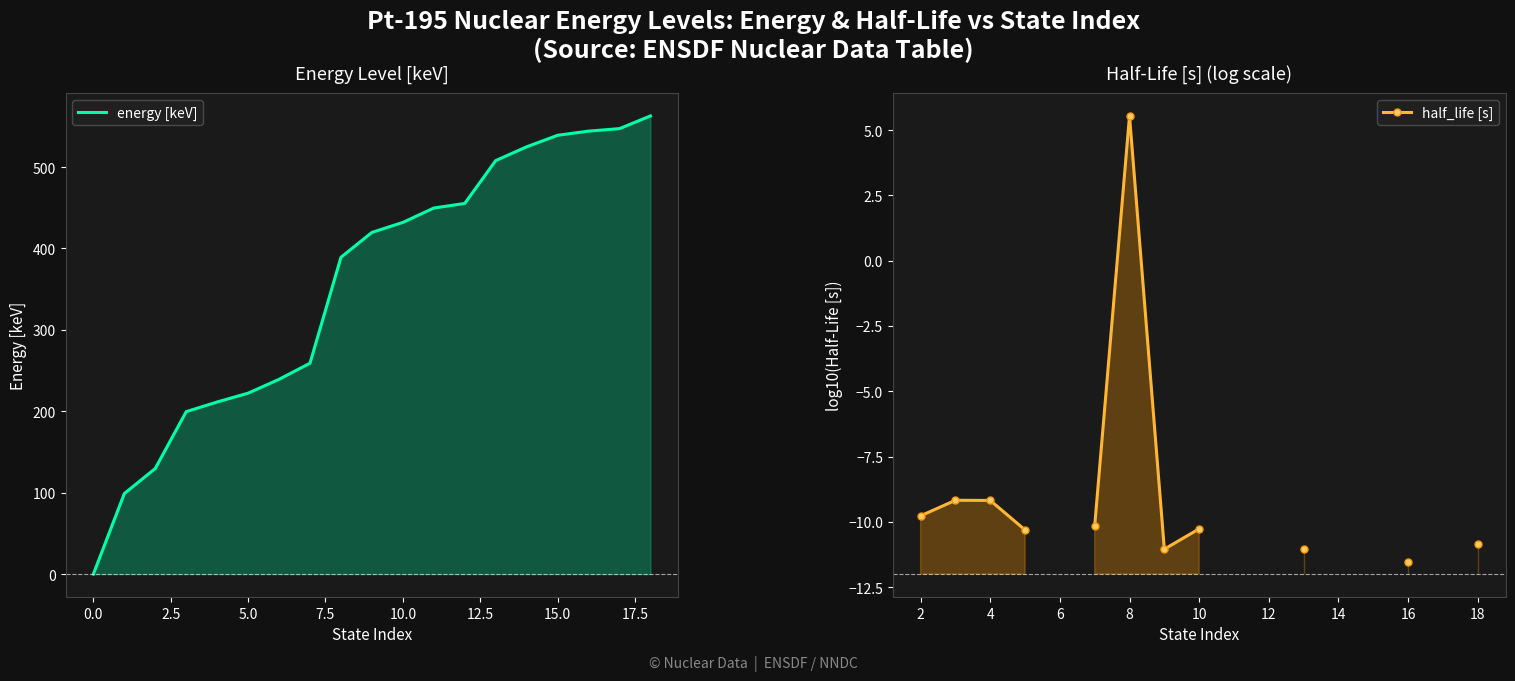

What is the difference between the second highest and second lowest values in the energy [keV] series?

448.3